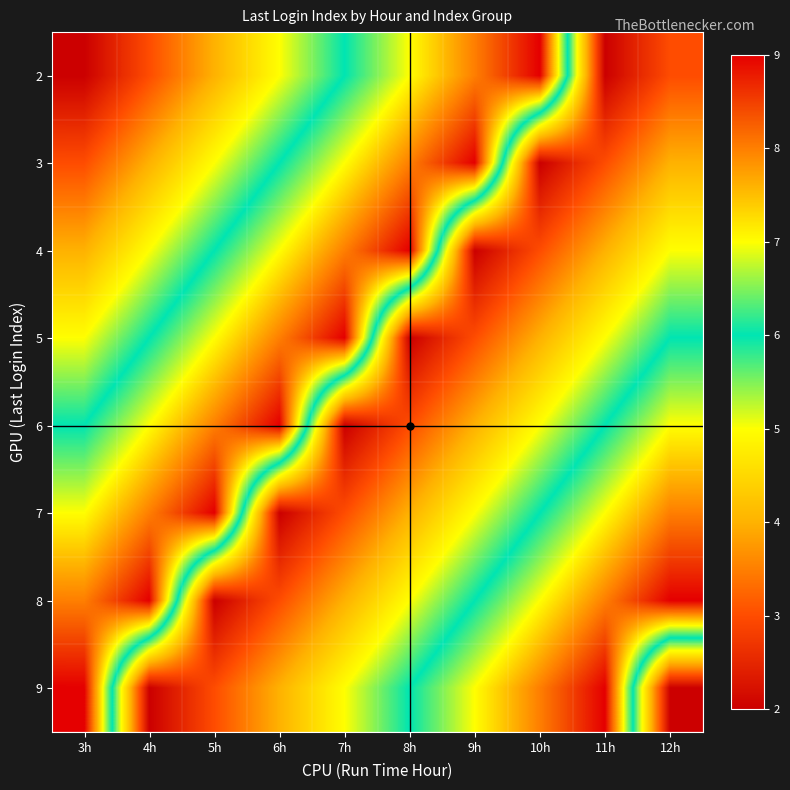

How many series are shown in this chart?

8